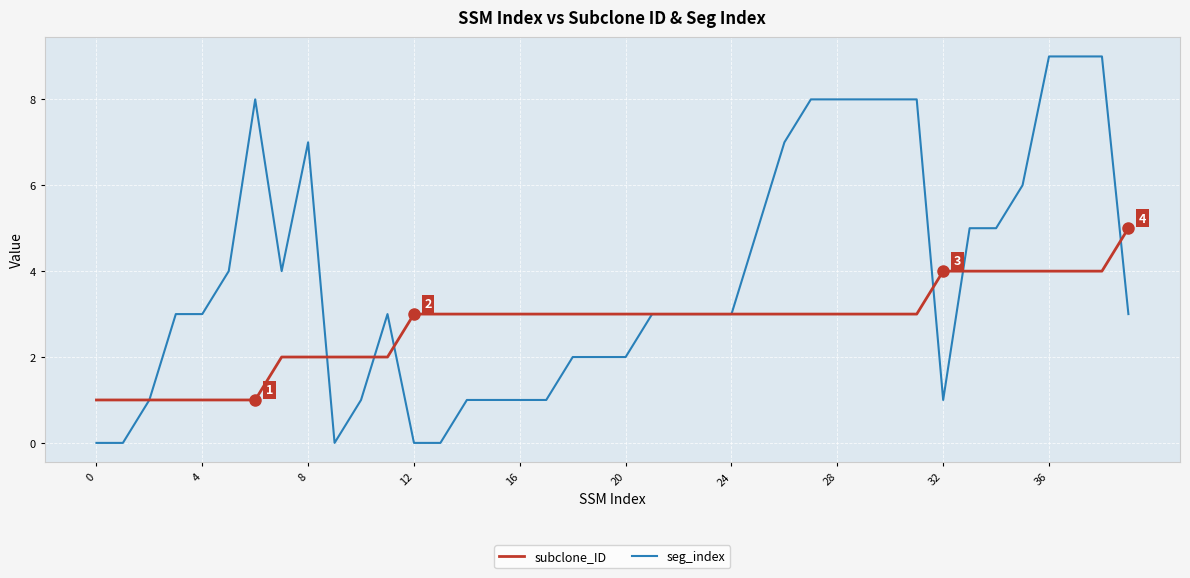

Which series has the widest spread of values?

seg_index